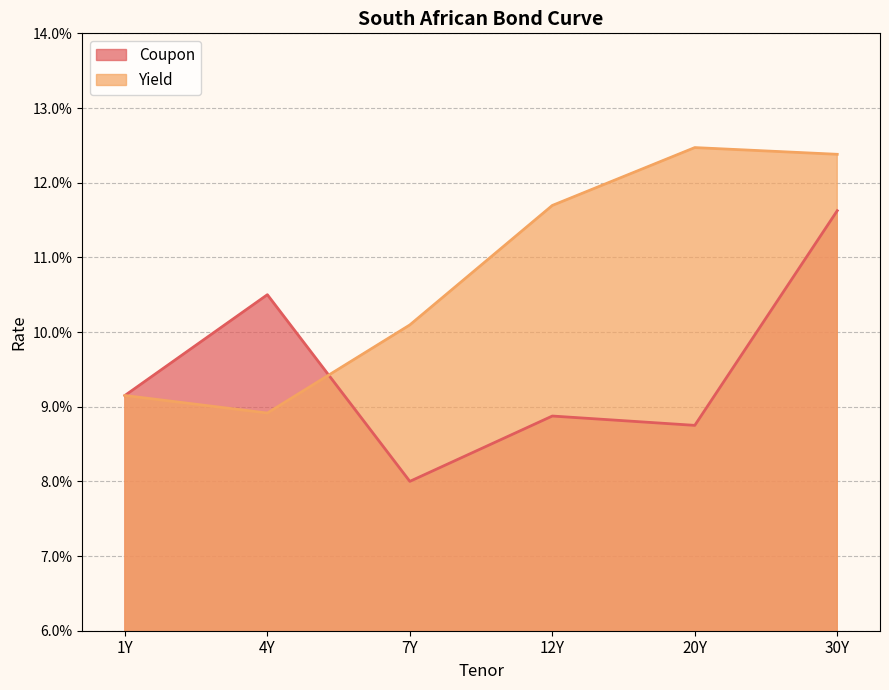

True or false: Coupon has more than 1 points higher than both neighbors.

True